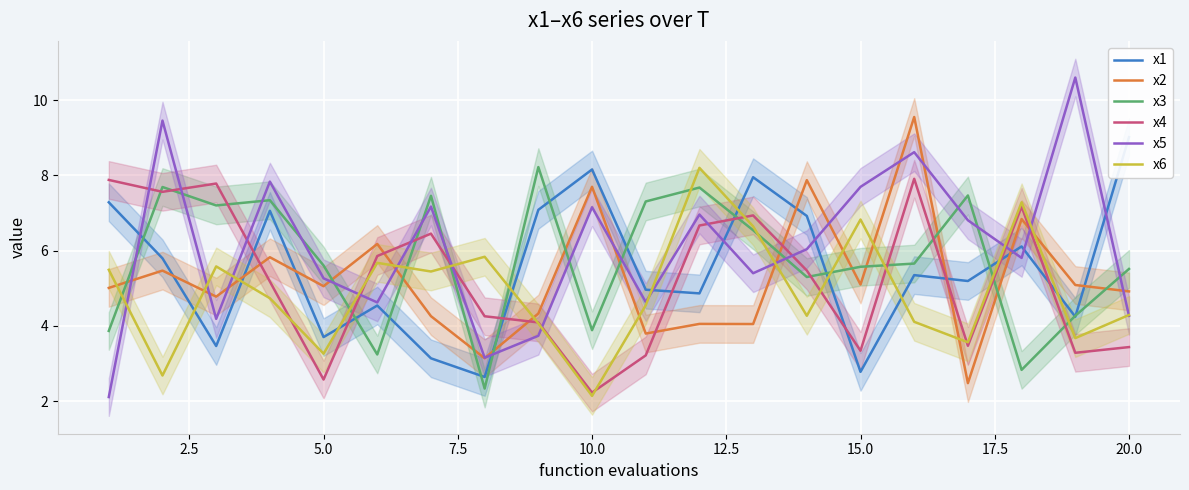

What is the minimum value for x2?

2.5